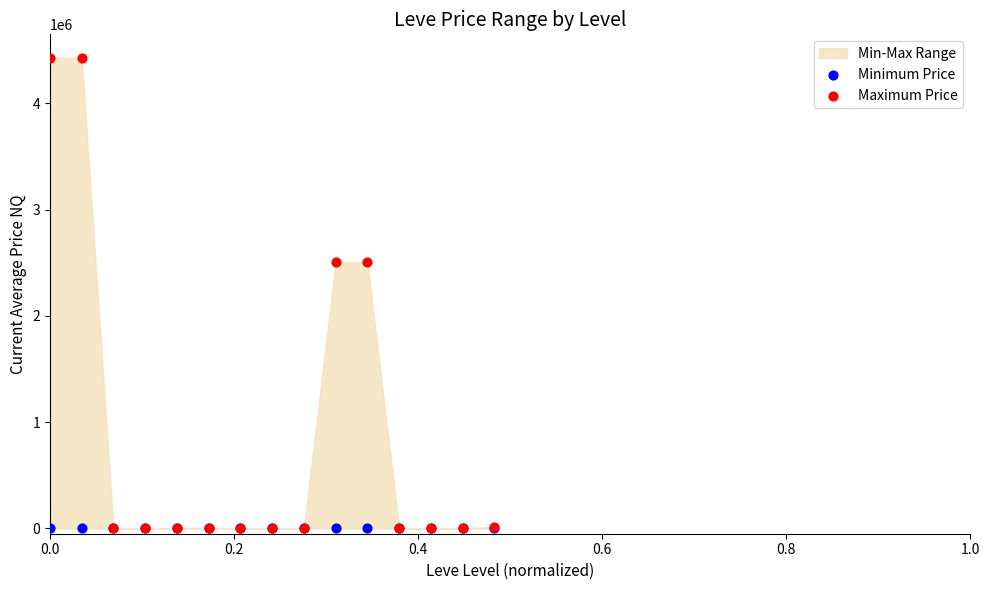

Which series contains the highest Y value?

Maximum Price